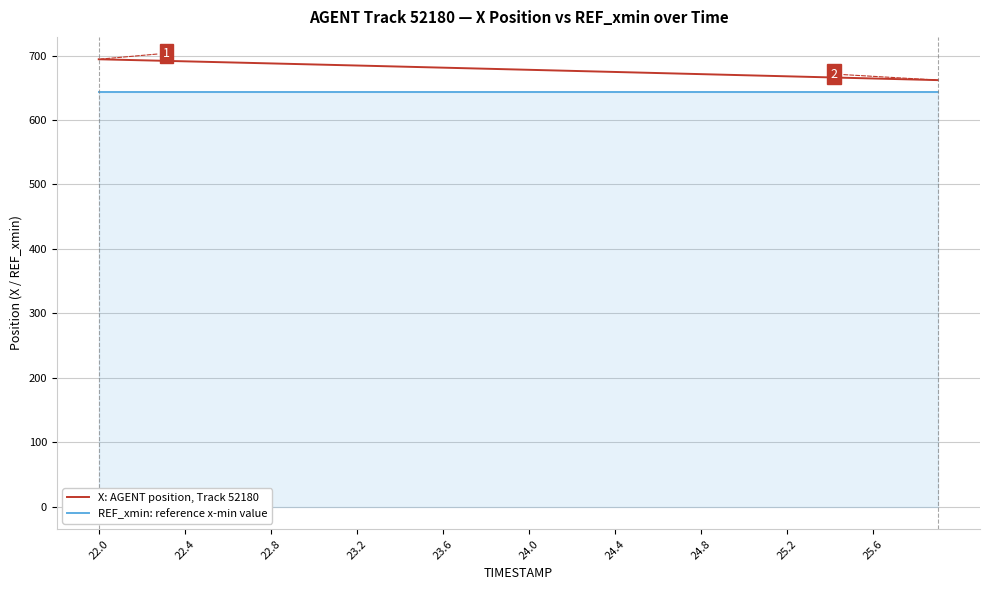

List the series in order of their overall mean, highest first.

X: AGENT position, Track 52180, REF_xmin: reference x-min value